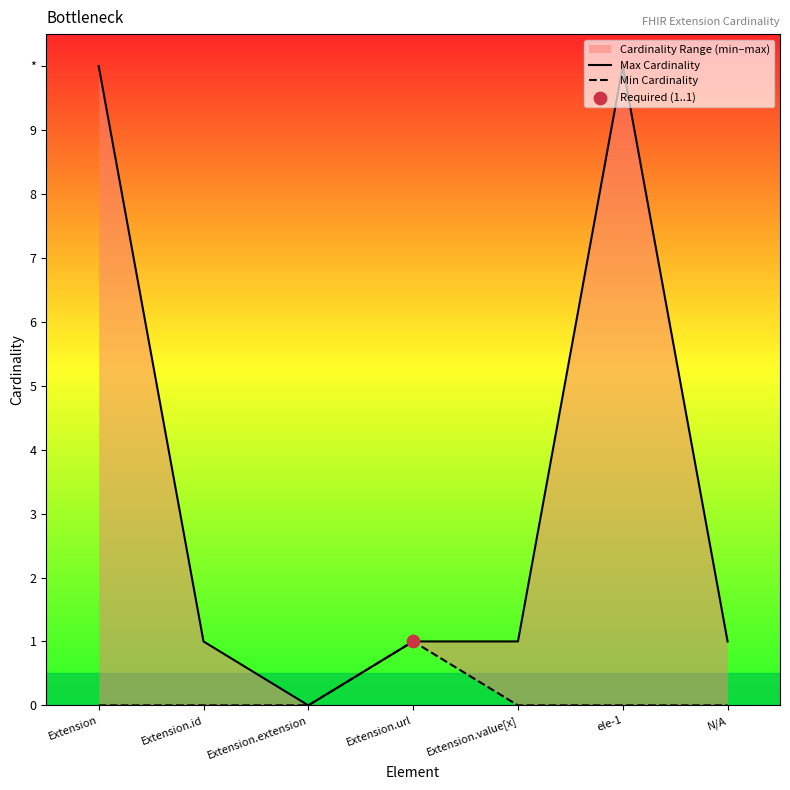

At how many categories does at least one series exceed 5?

2